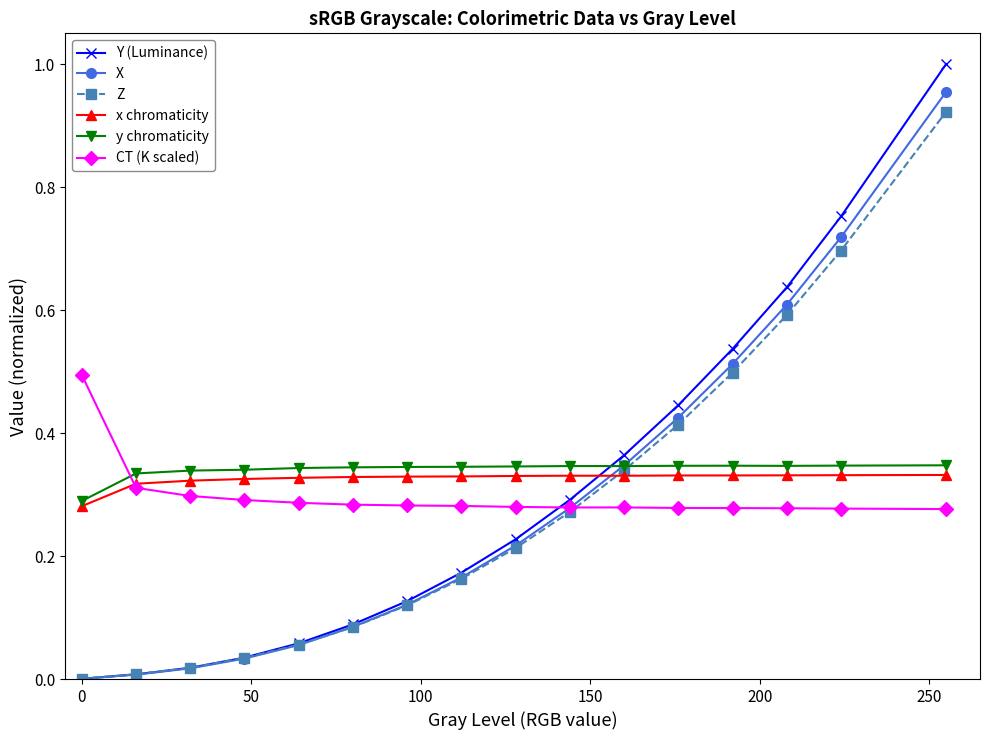

True or false: Y (Luminance) has more than 1 interior local peaks.

False